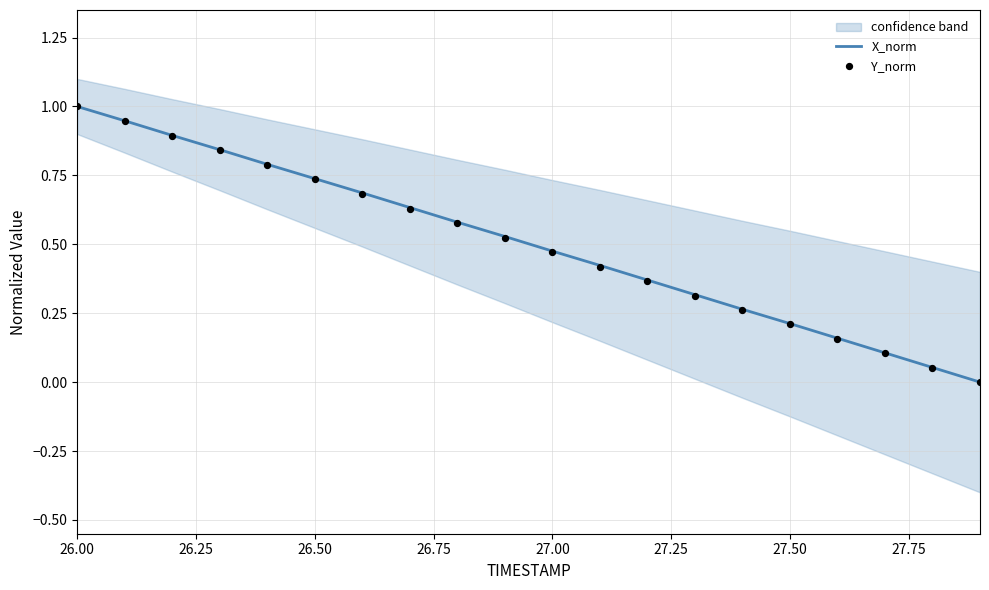

What are all the series names shown in the legend?

X_norm, Y_norm